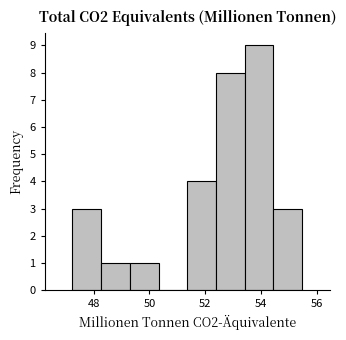

Which range on the x-axis has the tallest bar?

53.4 to 54.4